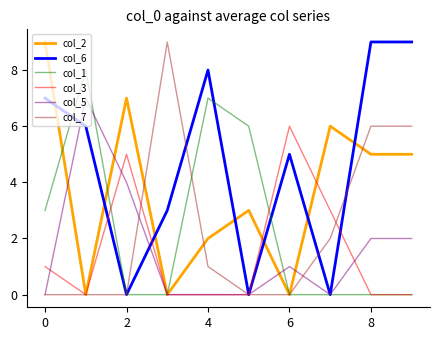

What is the difference between the maximum and minimum values in the col_3 series?

6